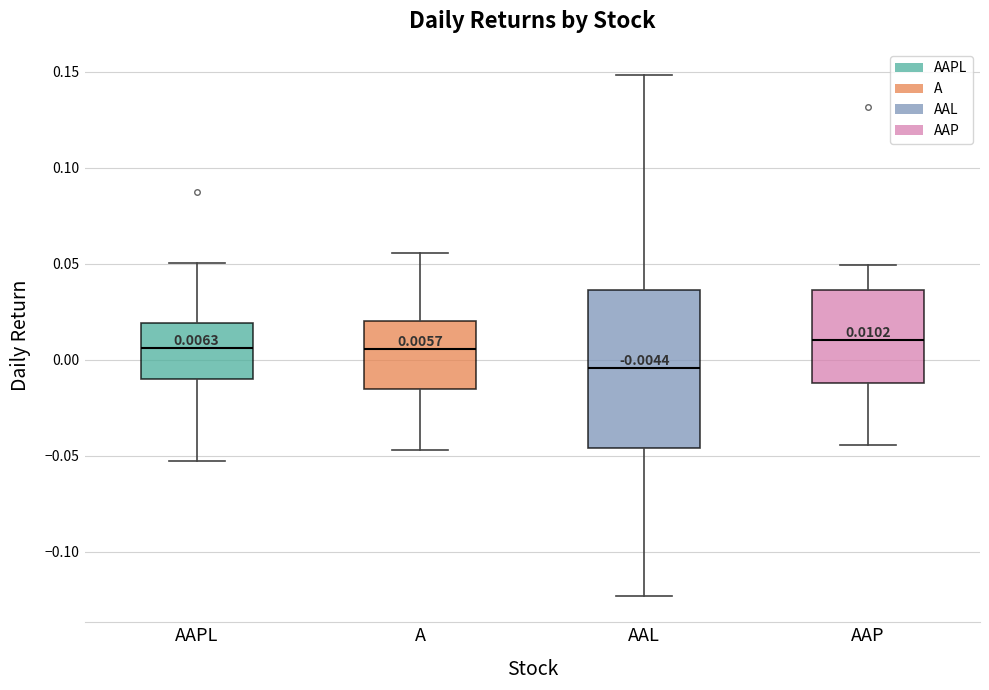

Comparing the boxes themselves (not the whiskers), which one is the tallest?

AAL